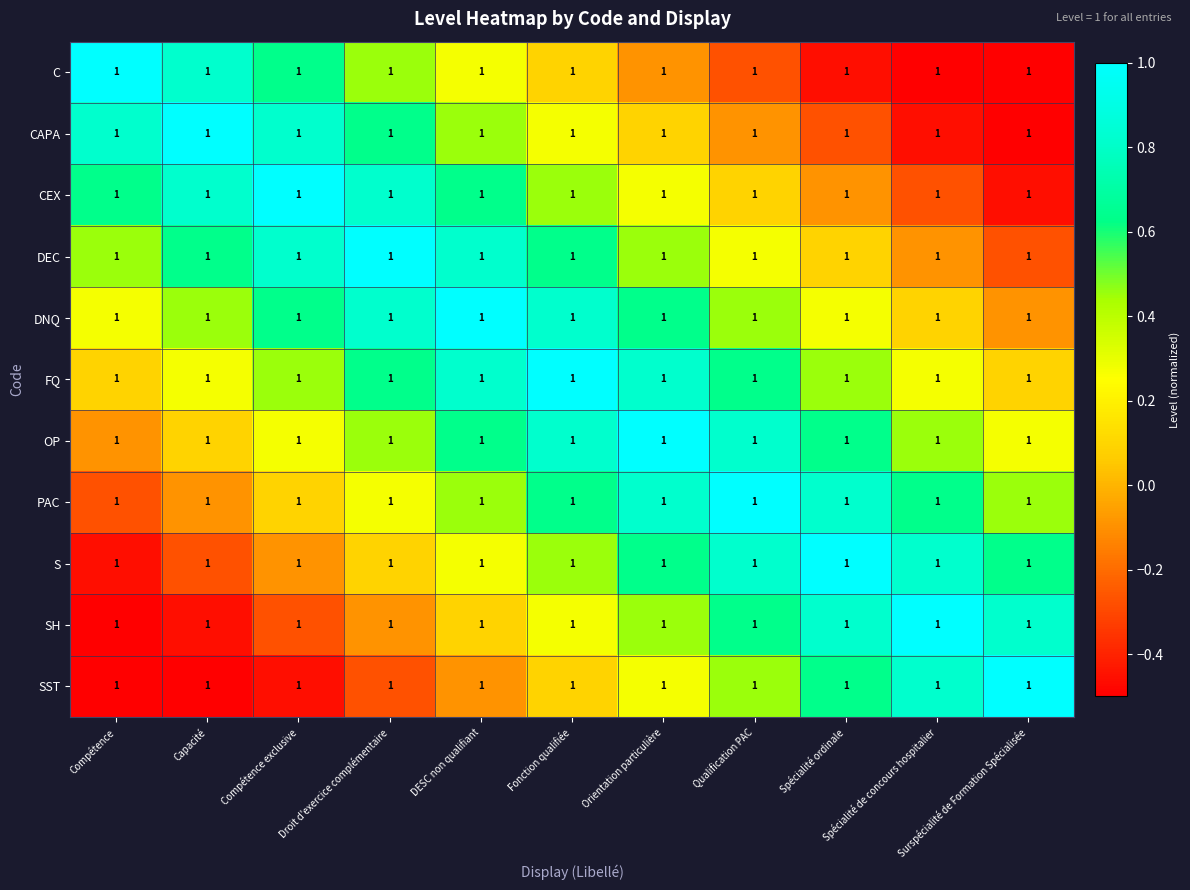

What is the maximum value shown in the chart?

1.0